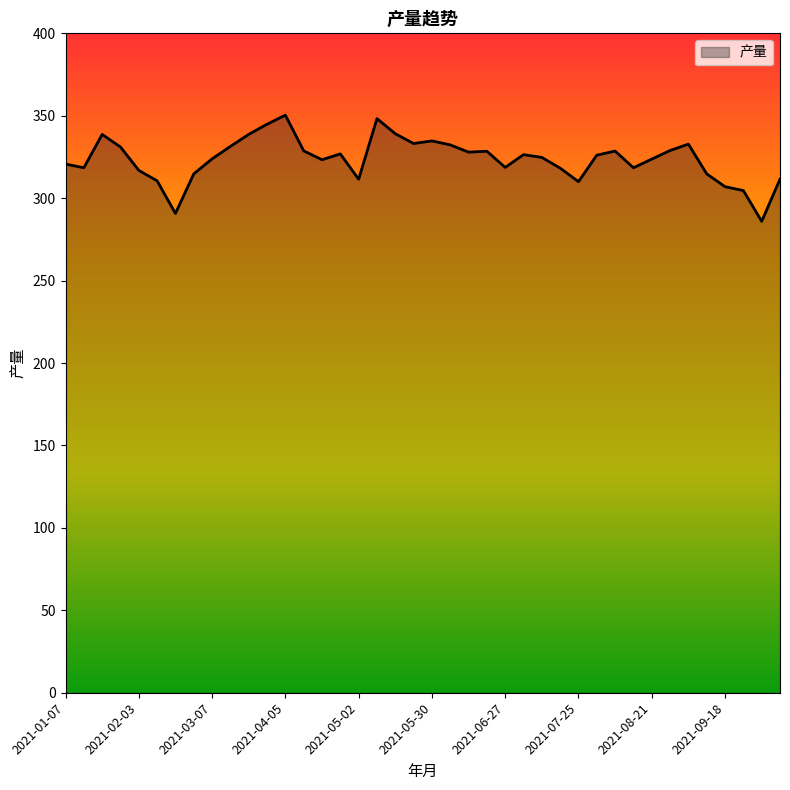

What is the smallest value displayed?

286.0